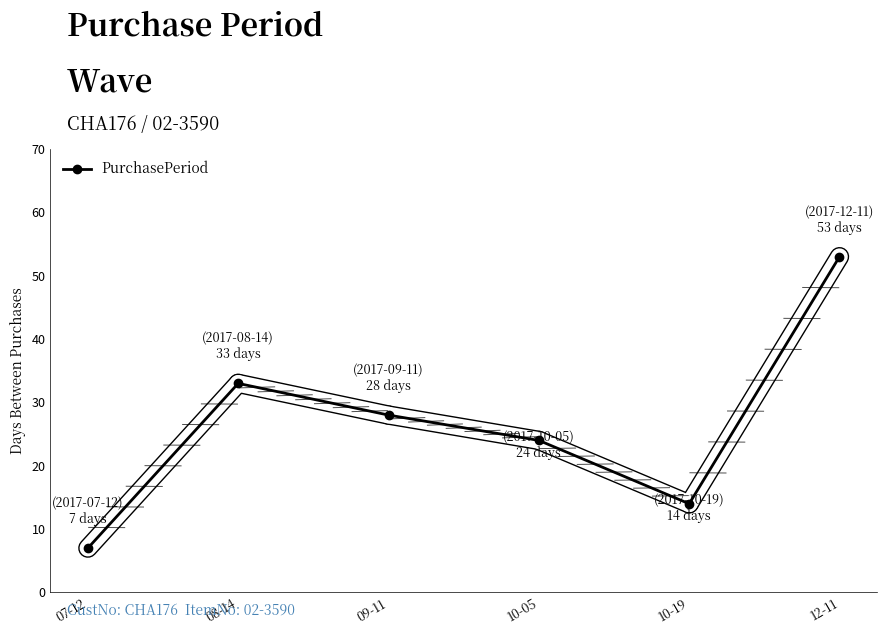

Reading left to right, what are all the values shown in this chart?

7	33	28	24	14	53